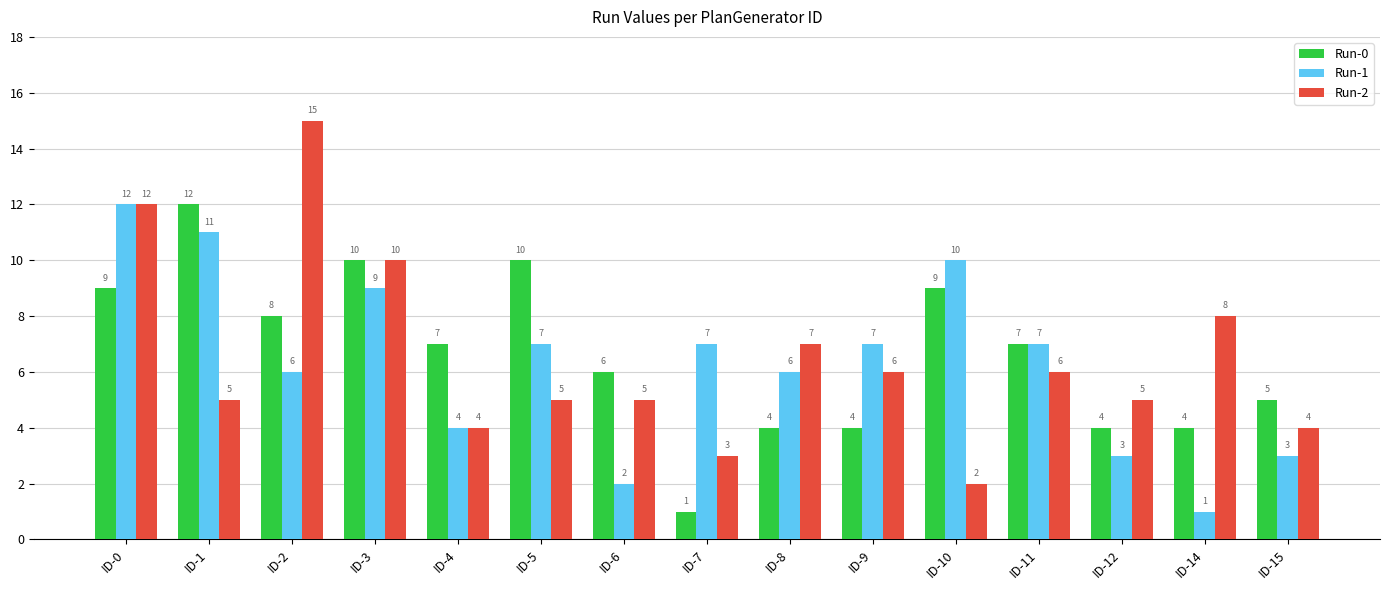

True or false: Run-1 has a value of 6 at ID-4.

False